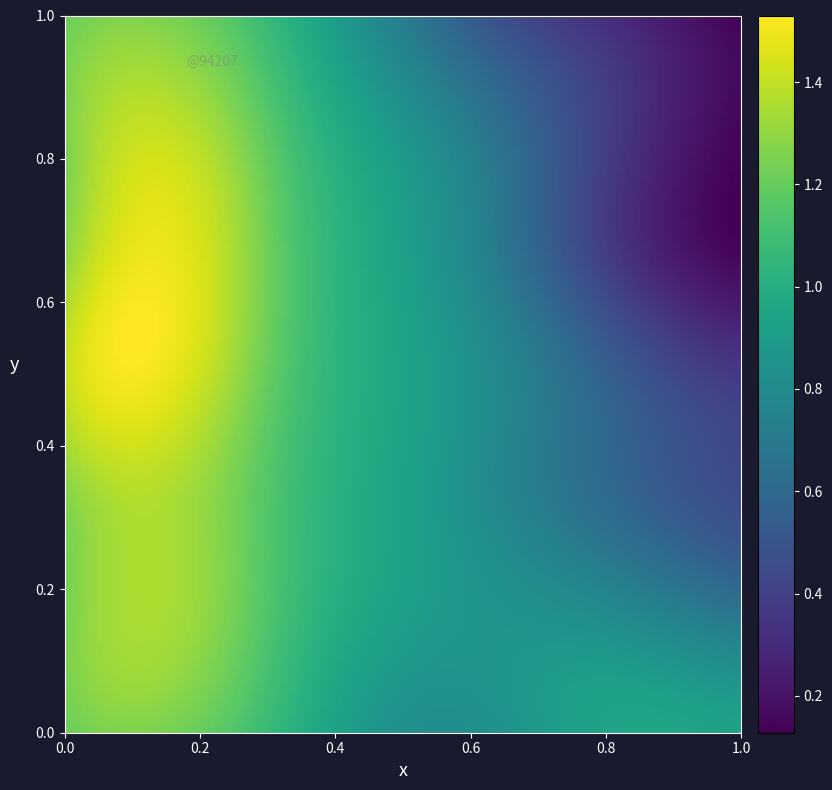

At which category is the sum across all series the highest?

1